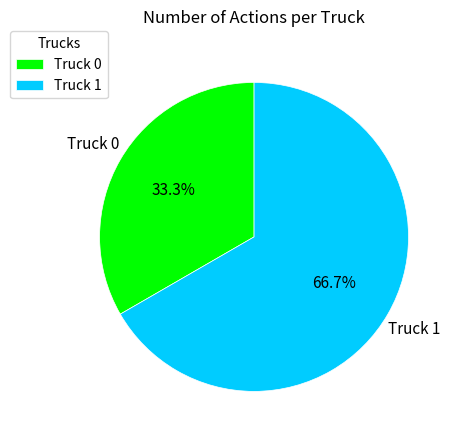

To the nearest percent, what is the combined percentage of Truck 1 and Truck 0?

100%